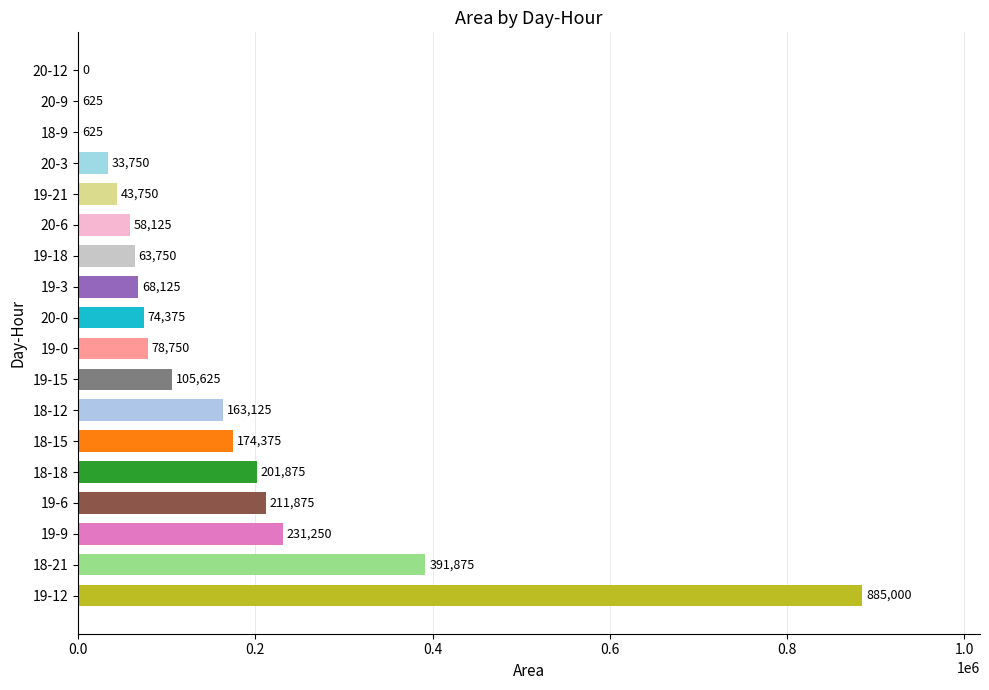

Where is the data nearest to the value 442500?

18-21